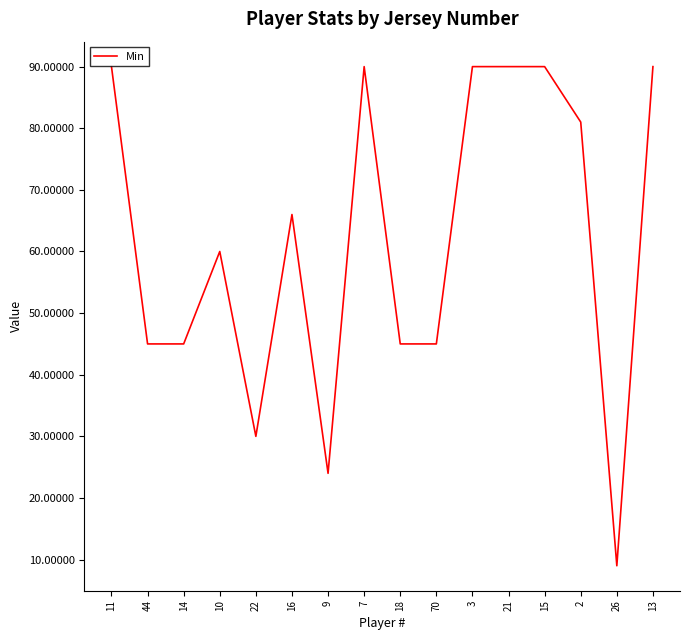

What is the difference between the second highest and second lowest values?

66